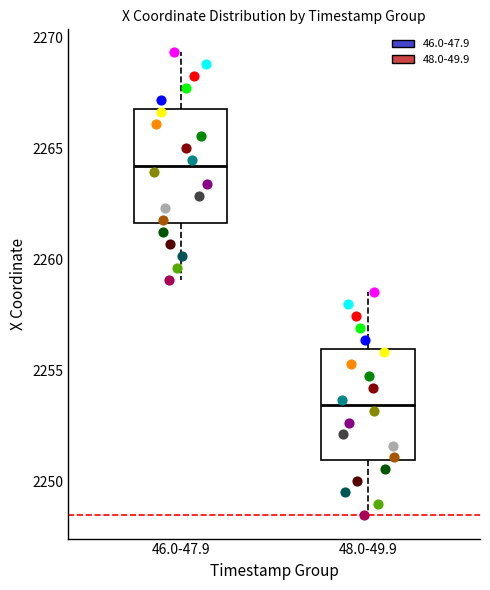

Reading left to right, transcribe this box plot: for each box, give where its median line is, the range the box spans, and where its two whiskers end, as read against the y-axis. The values are not printed on the chart, so give them approximately, as read against the axis.

46.0-47.9: median 2264.0, box 2261.5 to 2267.0, whiskers 2259.0 to 2269.5
48.0-49.9: median 2253.5, box 2251.0 to 2256.0, whiskers 2248.5 to 2258.5